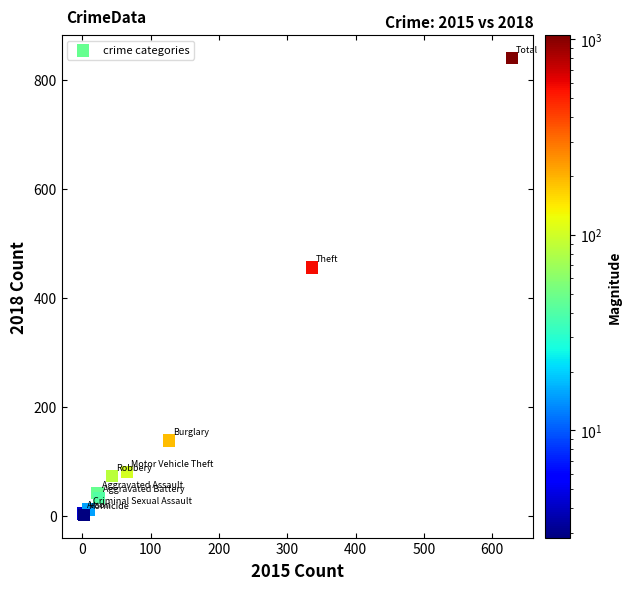

What Y value in the scatter plot is closest to 421?

456